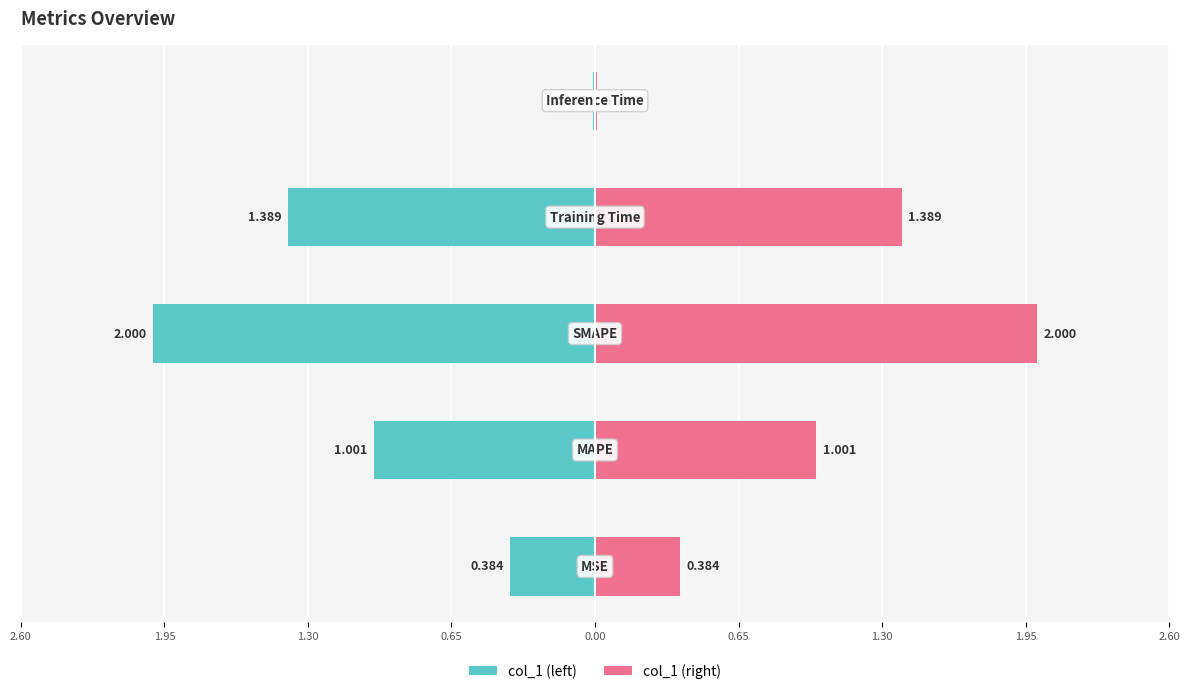

Reading right to left, transcribe all the data shown in this chart.

col_1 (left): -0.0	-1.4	-2.0	-1.0	-0.4
col_1 (right): 0.0	1.4	2.0	1.0	0.4